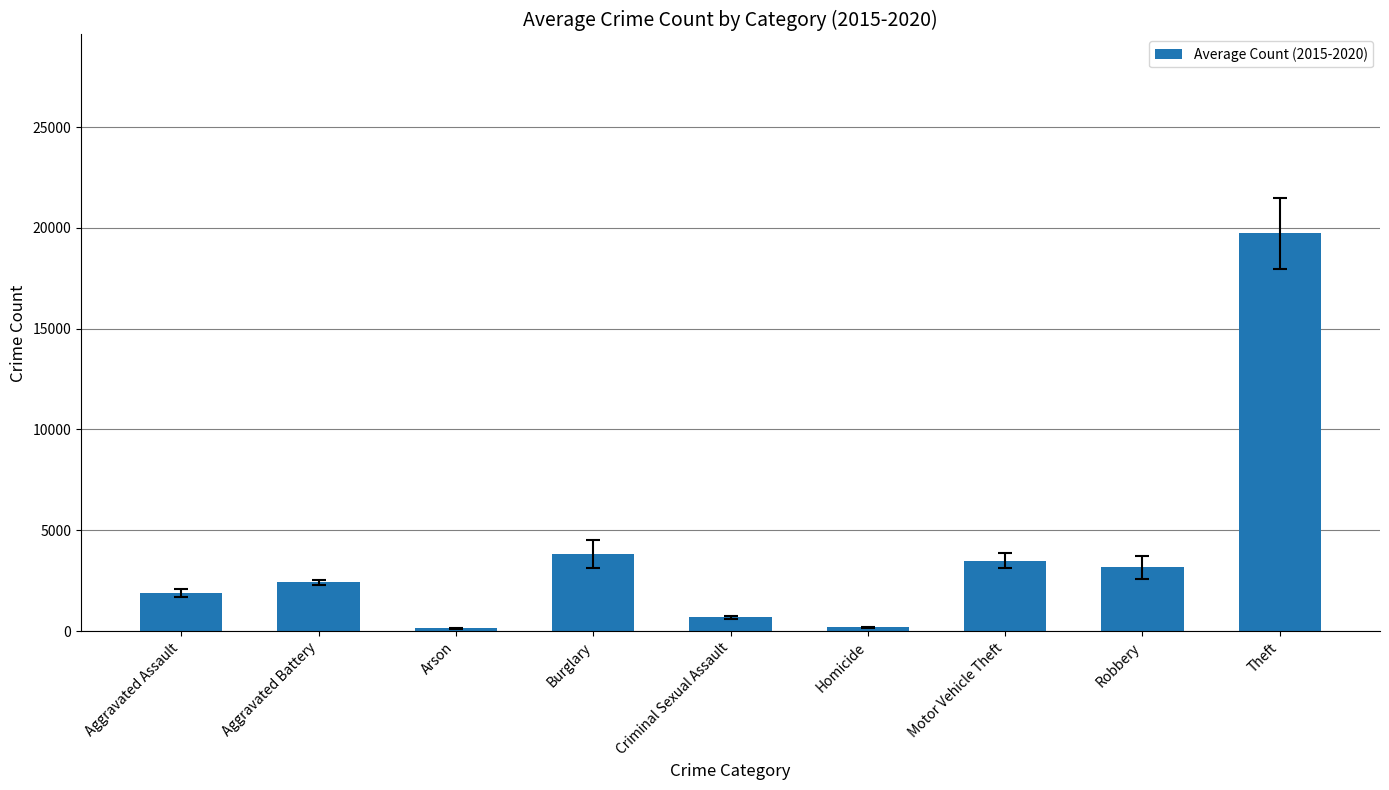

Between Theft and Robbery, which is larger?

Theft